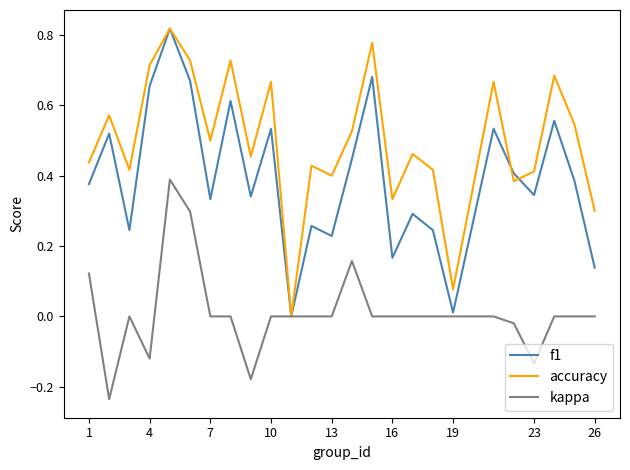

List the series in order of their overall mean, lowest first.

kappa, f1, accuracy